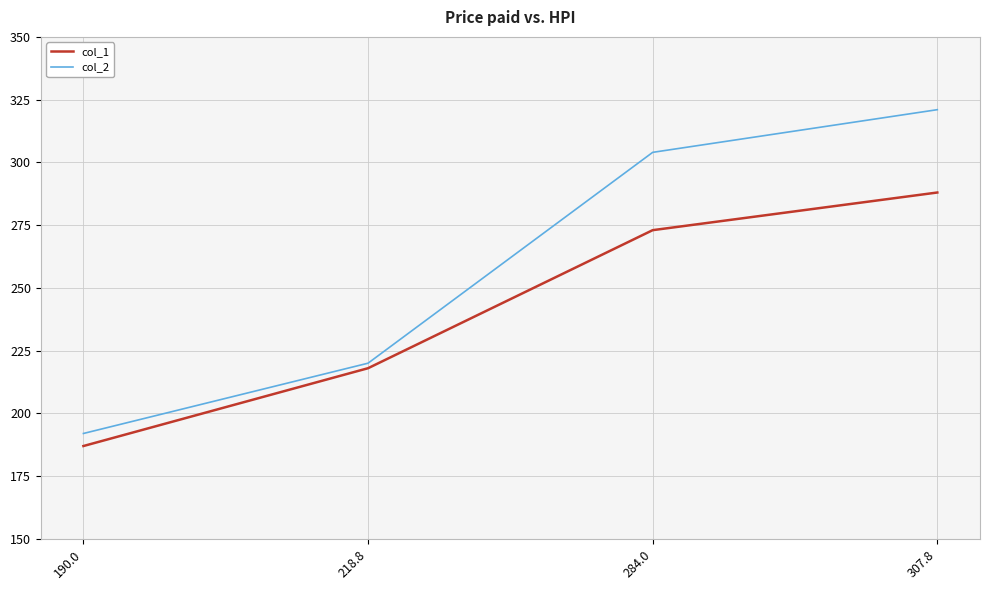

What is the difference between the maximum and minimum values in the col_1 series?

101